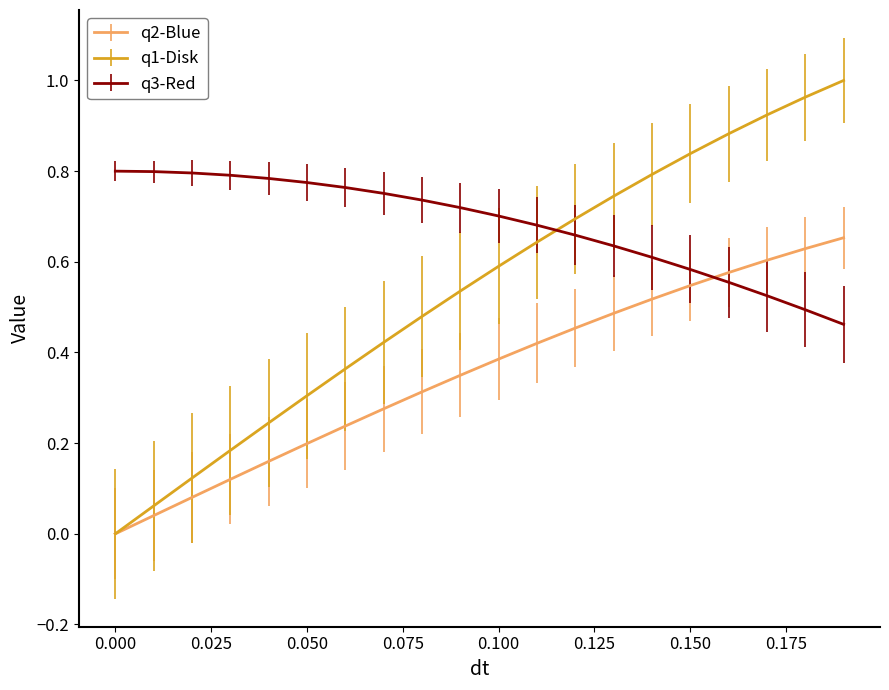

Which series has the widest spread of values?

q1-Disk